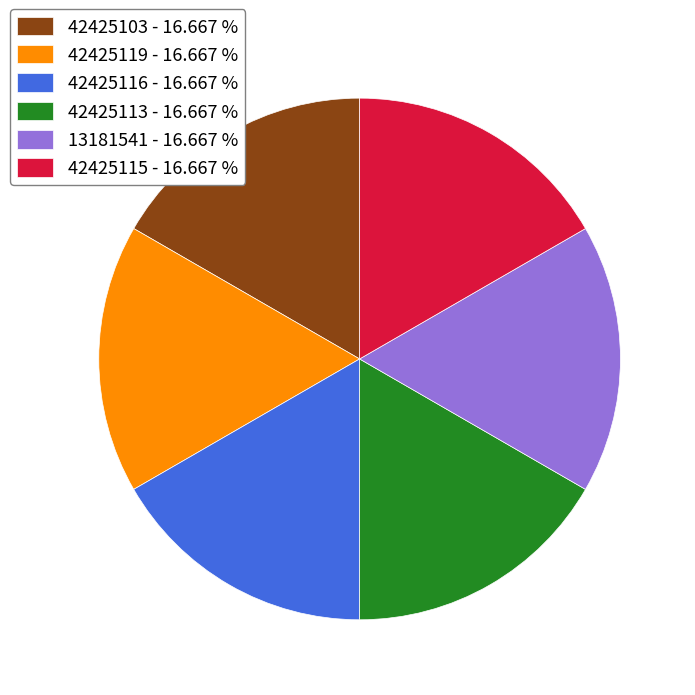

Do 42425115 and 13181541 together represent more than half of the pie?

No